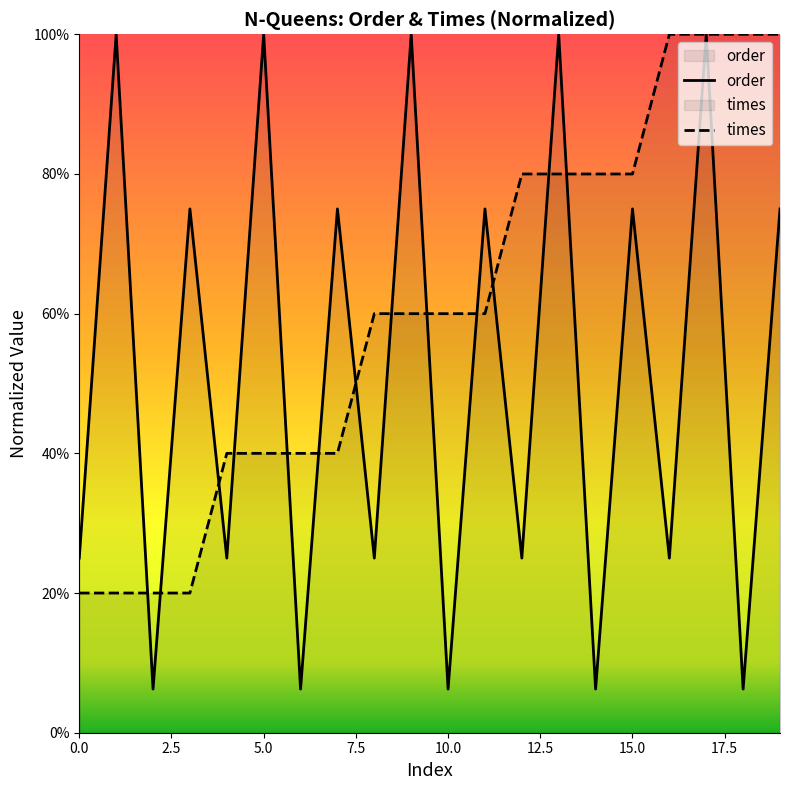

Is it true that times equals 0.1 at 0.0?

False